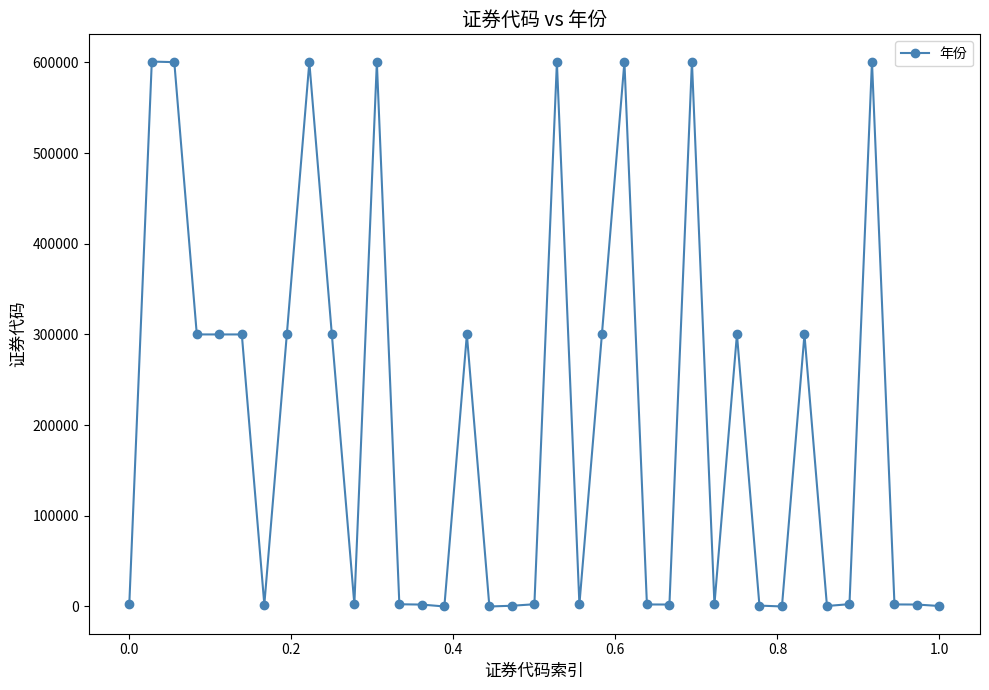

True or false: there are more than 0 points higher than both neighbors.

True